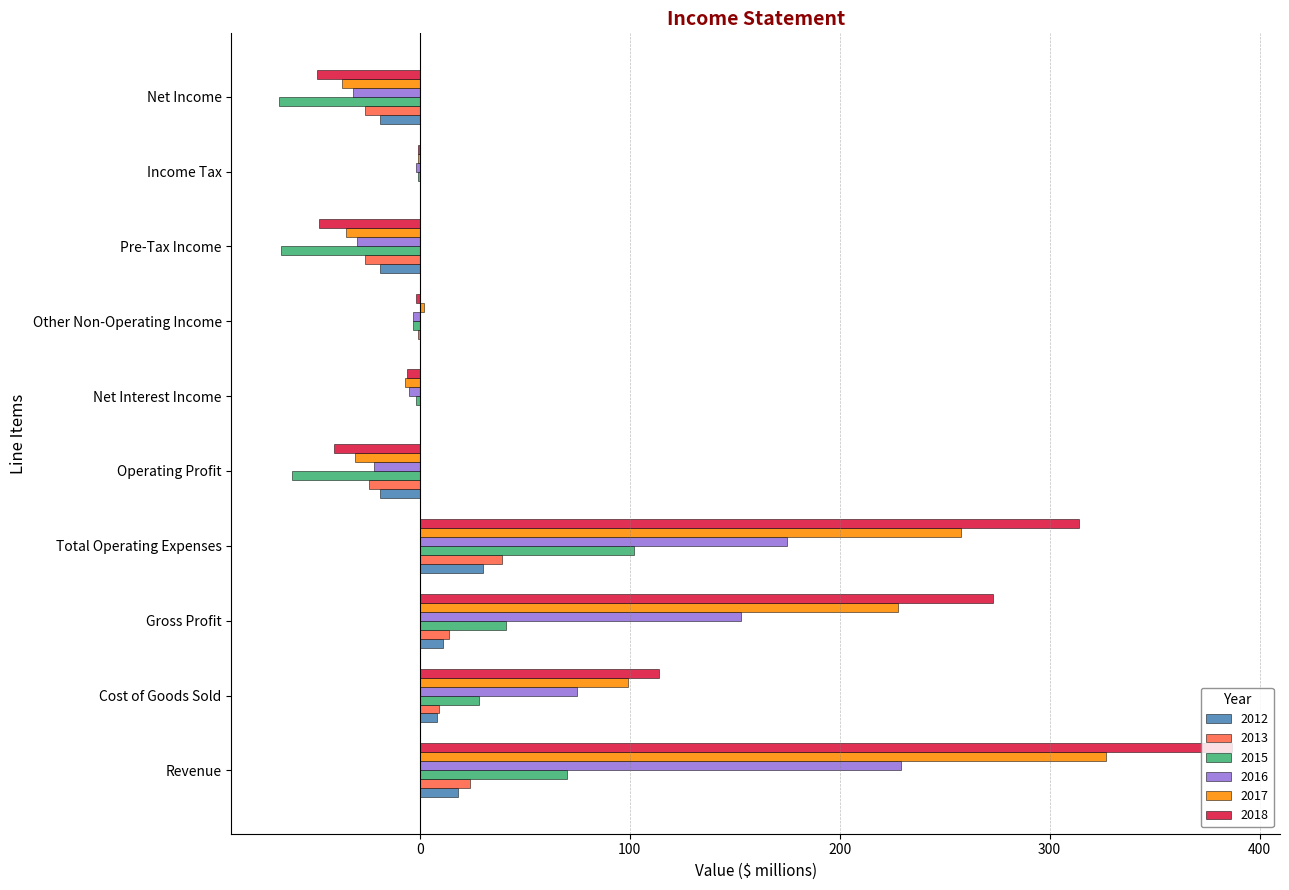

At which category is the sum across all series the highest?

Revenue